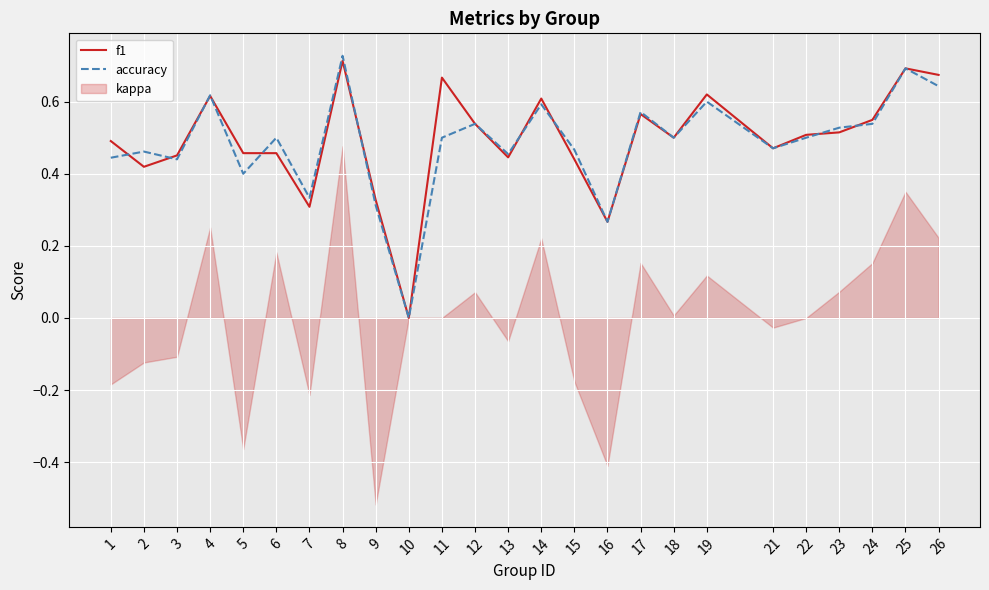

Rank the series at 18 from lowest to highest value.

f1, accuracy